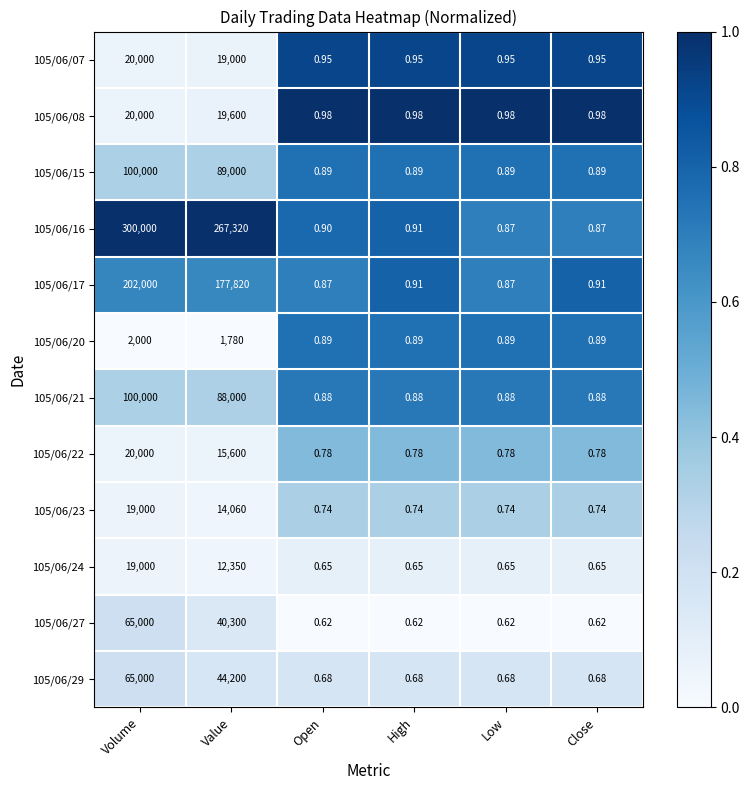

Is the value of 105/06/29 at High greater than the value of 105/06/22 at High?

No